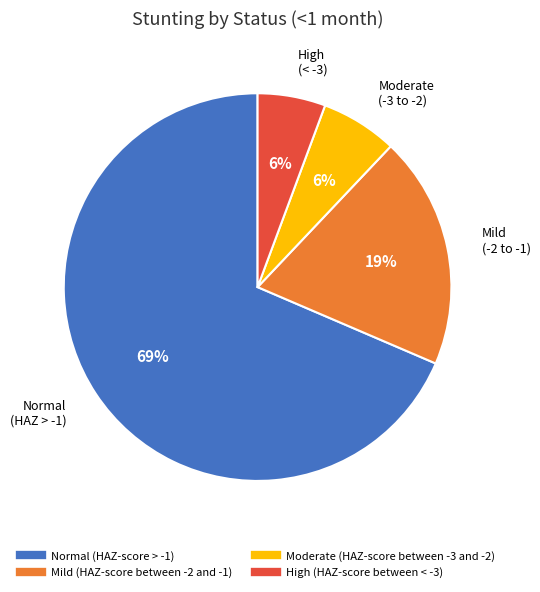

Do Moderate (HAZ-score between -3 and -2) and Mild (HAZ-score between -2 and -1) together represent more than half of the pie?

No